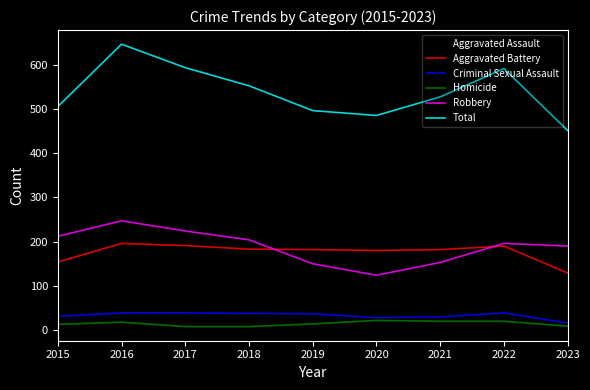

At how many categories does at least one series exceed 359?

9